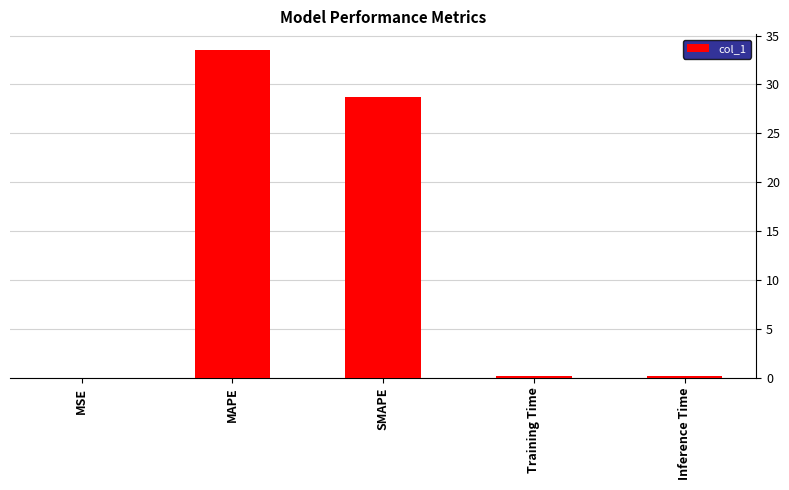

The chart shows a value of 28.7 at SMAPE. True or false?

True